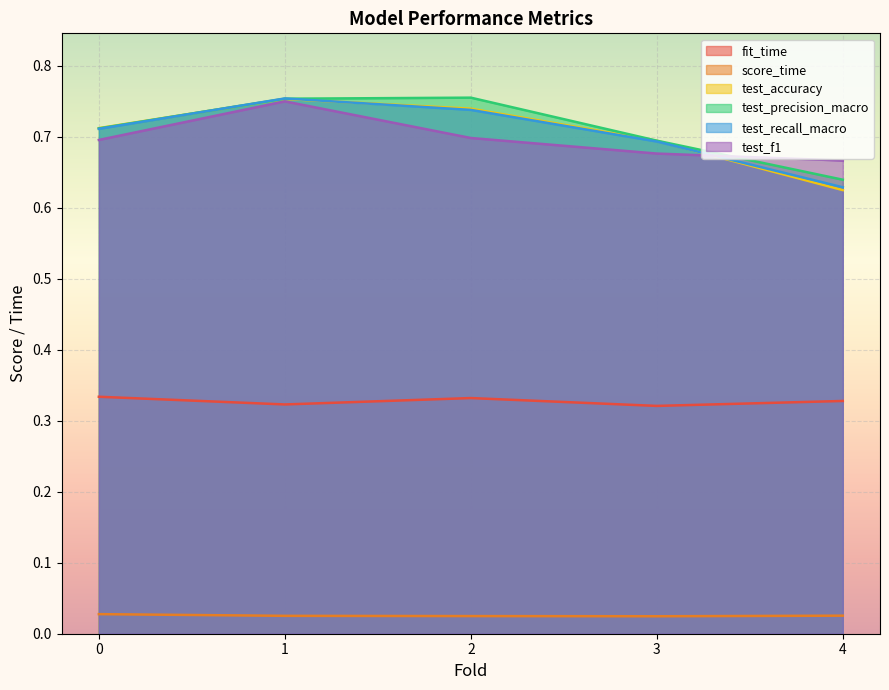

In score_time, how many points are lower than both neighbors (excluding endpoints)?

1